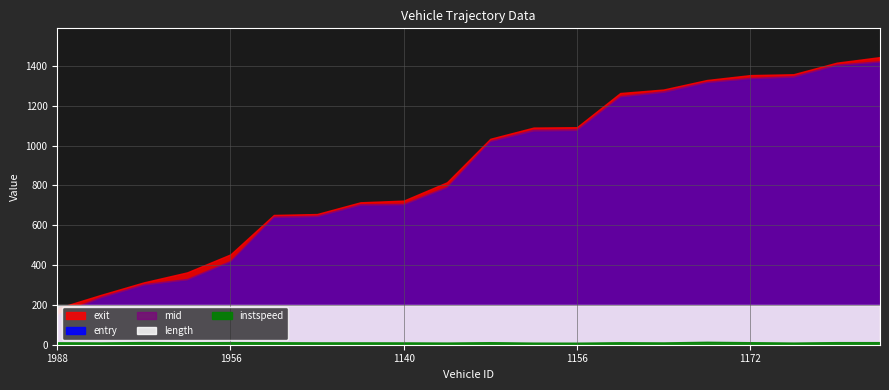

What are all the series names shown in the legend?

entry, mid, instspeed, exit, length